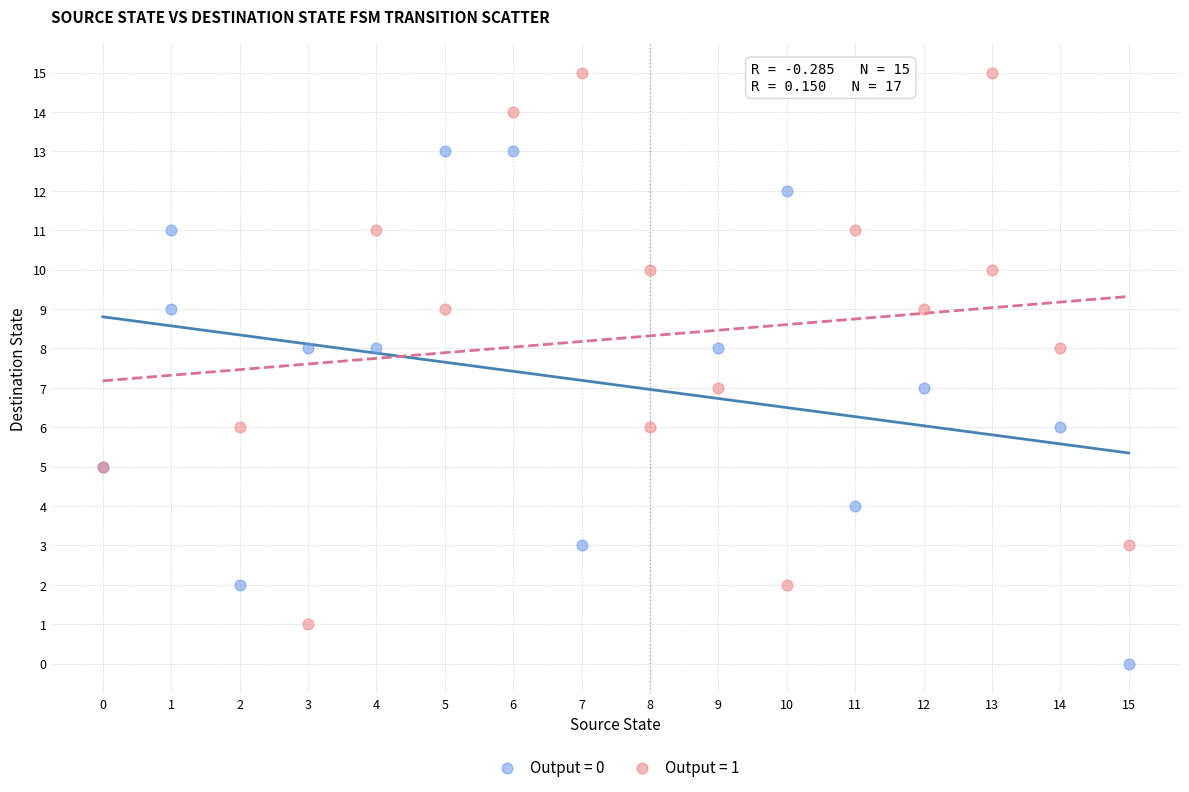

Which series contains the lowest Y value?

Output = 0